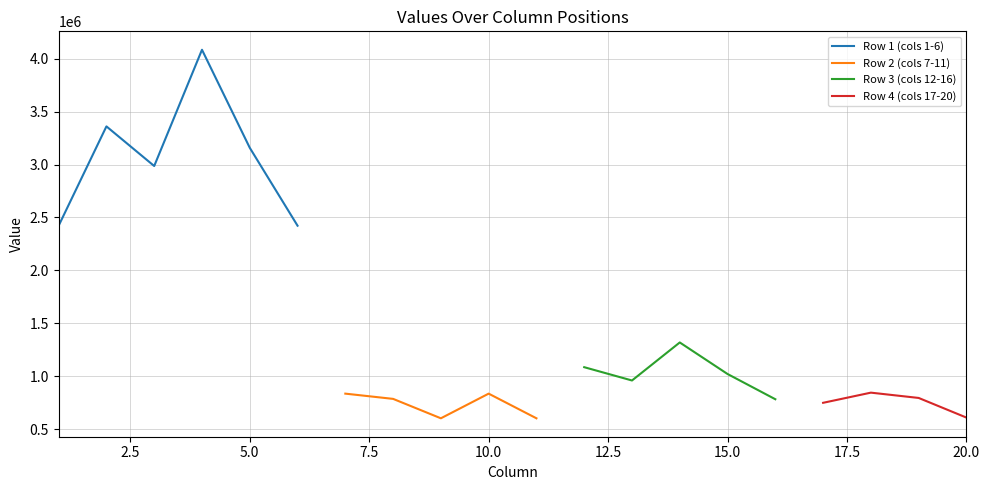

How many values in the Row 2 (cols 7-11) series exceed 785107?

3